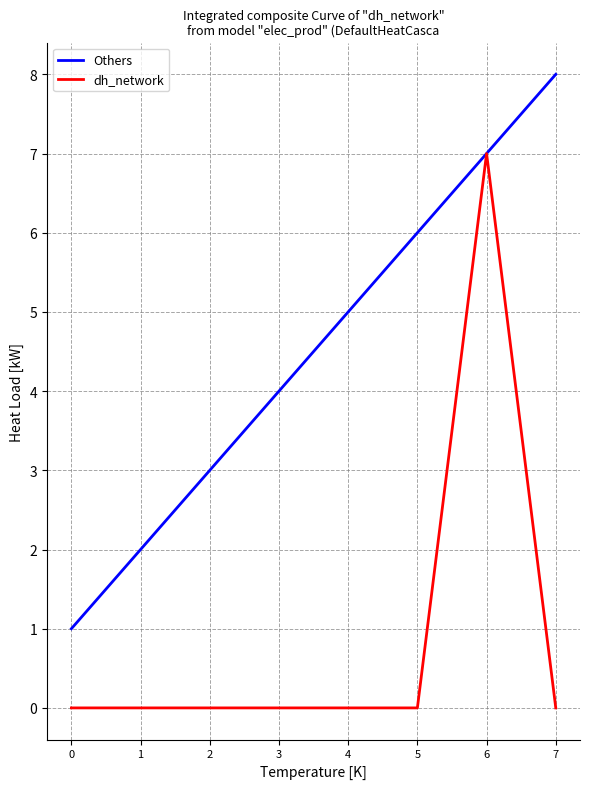

Is it true that dh_network equals 4 at 7?

False